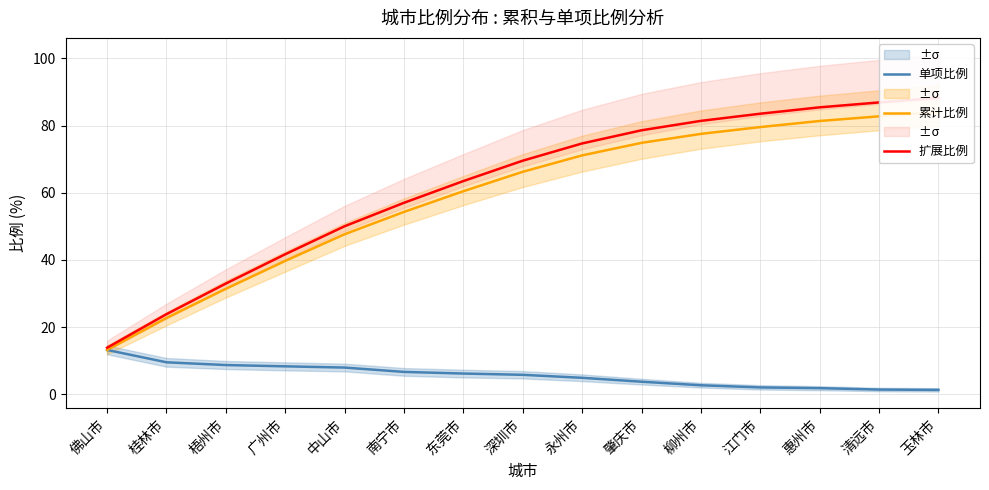

Reading left to right, transcribe all the data shown in this chart.

单项比例: 13.2	9.5	8.7	8.3	7.9	6.7	6.2	5.8	4.9	3.7	2.7	2.0	1.8	1.4	1.3
累计比例: 13.2	22.7	31.4	39.7	47.6	54.3	60.5	66.2	71.1	74.8	77.5	79.5	81.4	82.8	84.0
扩展比例: 13.8	23.8	33.0	41.7	50.0	57.0	63.5	69.5	74.7	78.6	81.4	83.5	85.4	86.9	88.2